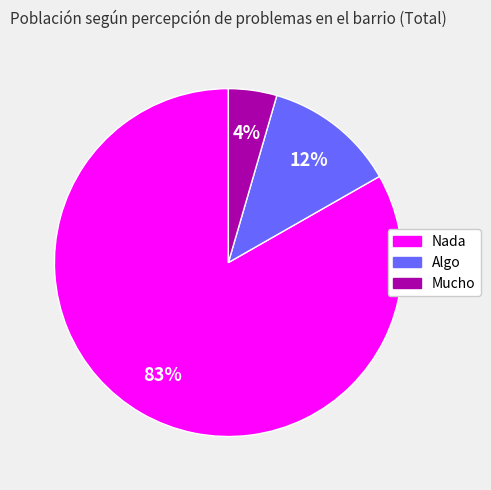

Which category has the smallest portion of the pie?

Mucho